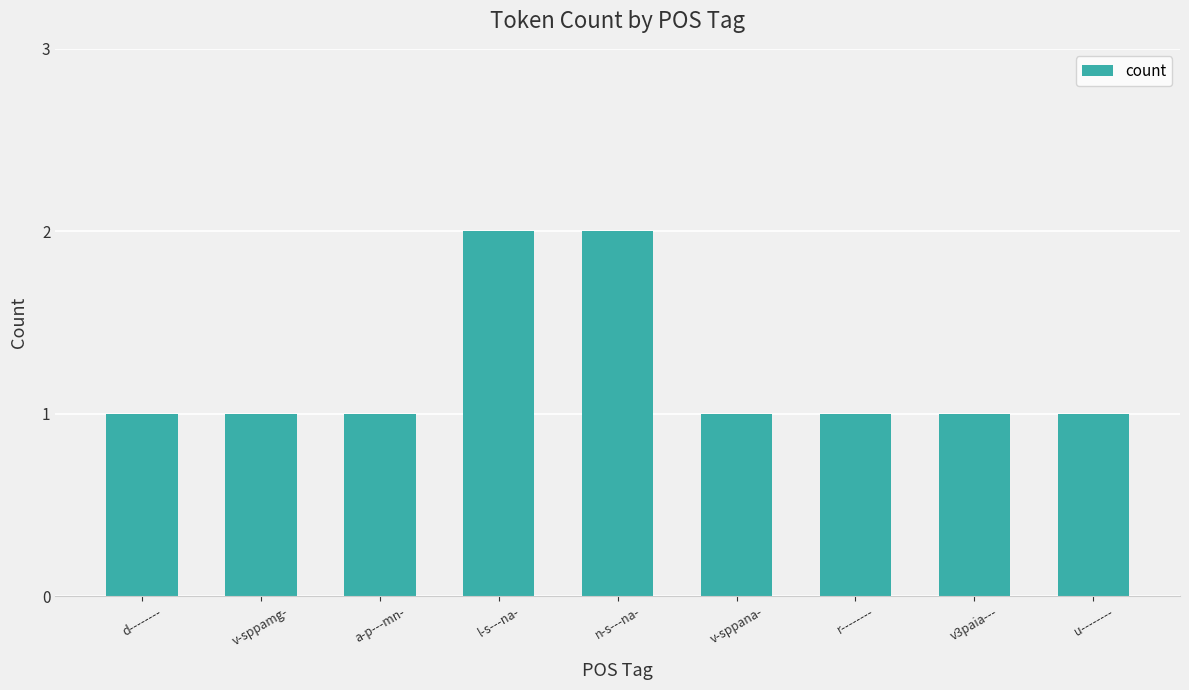

Reading right to left, list all the values displayed in this chart.

u--------=1	v3paia---=1	r--------=1	v-sppana-=1	n-s---na-=2	l-s---na-=2	a-p---mn-=1	v-sppamg-=1	d--------=1